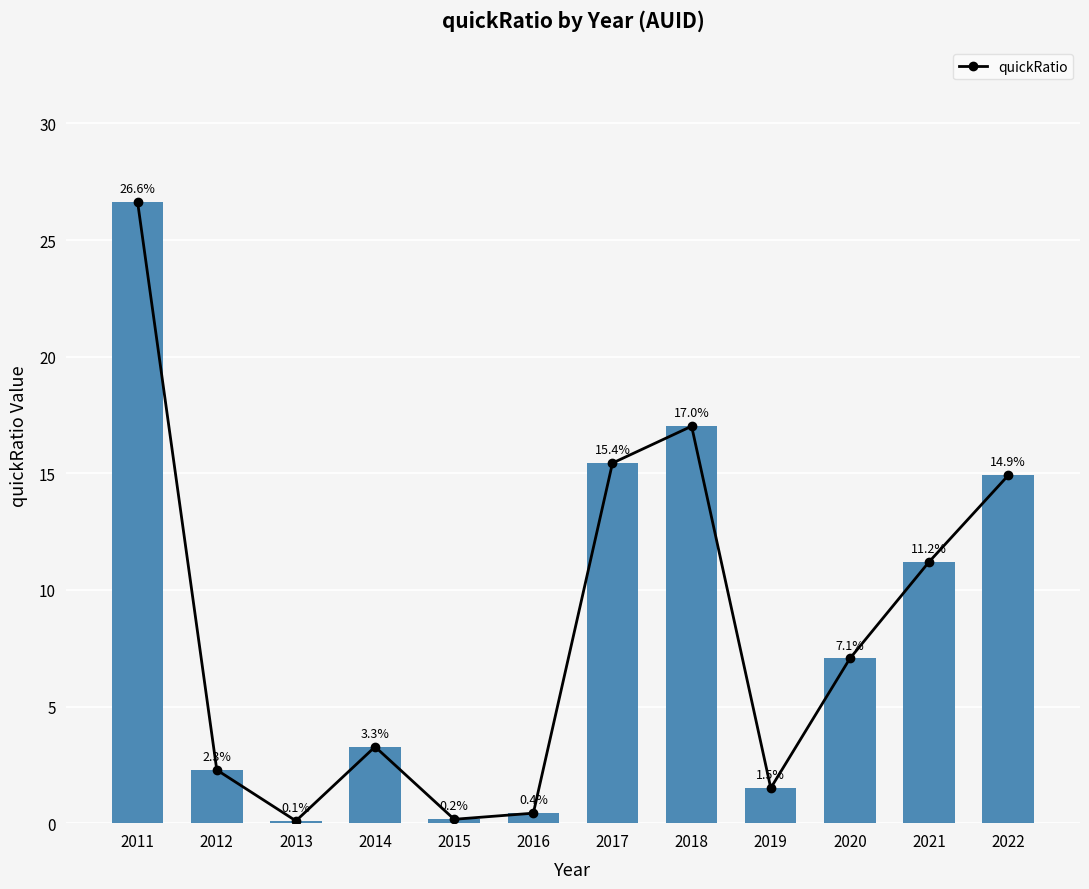

Reading left to right, transcribe all the data shown in this chart.

26.6	2.3	0.1	3.3	0.2	0.4	15.4	17.0	1.5	7.1	11.2	14.9